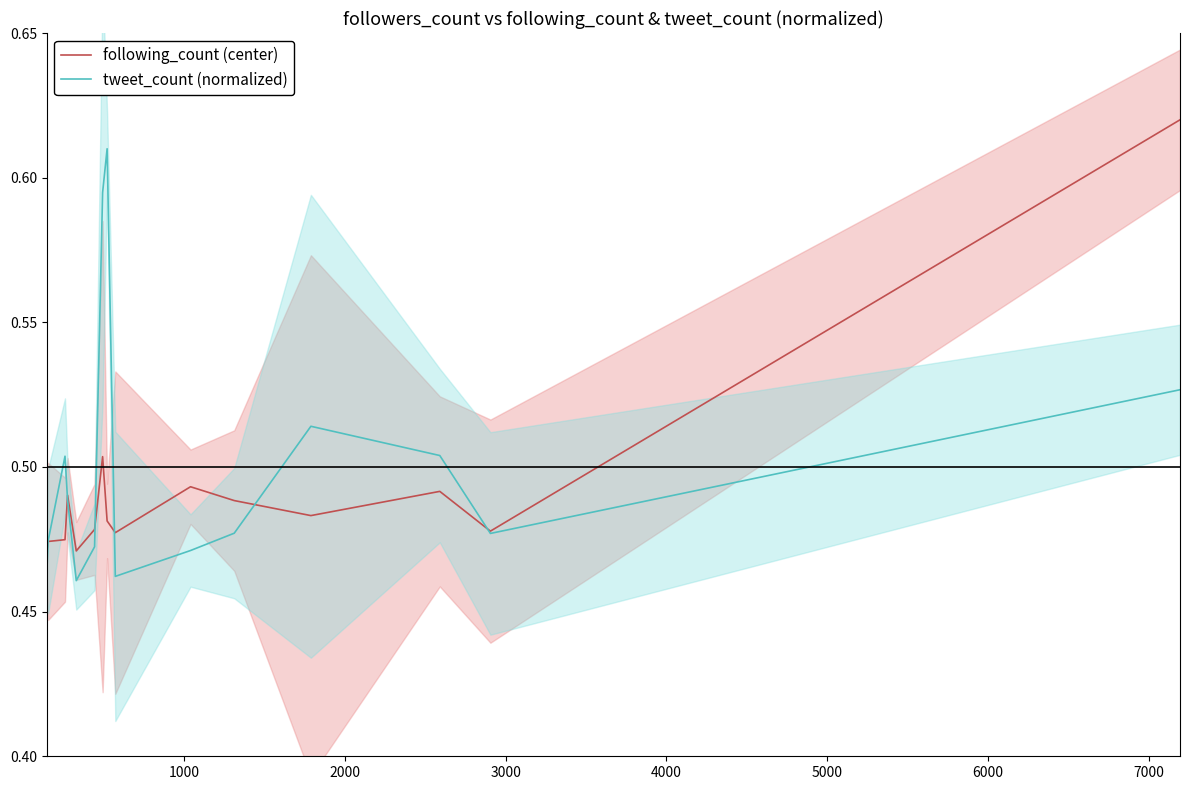

What are all the series names shown in the legend?

following_count (center), tweet_count (normalized)